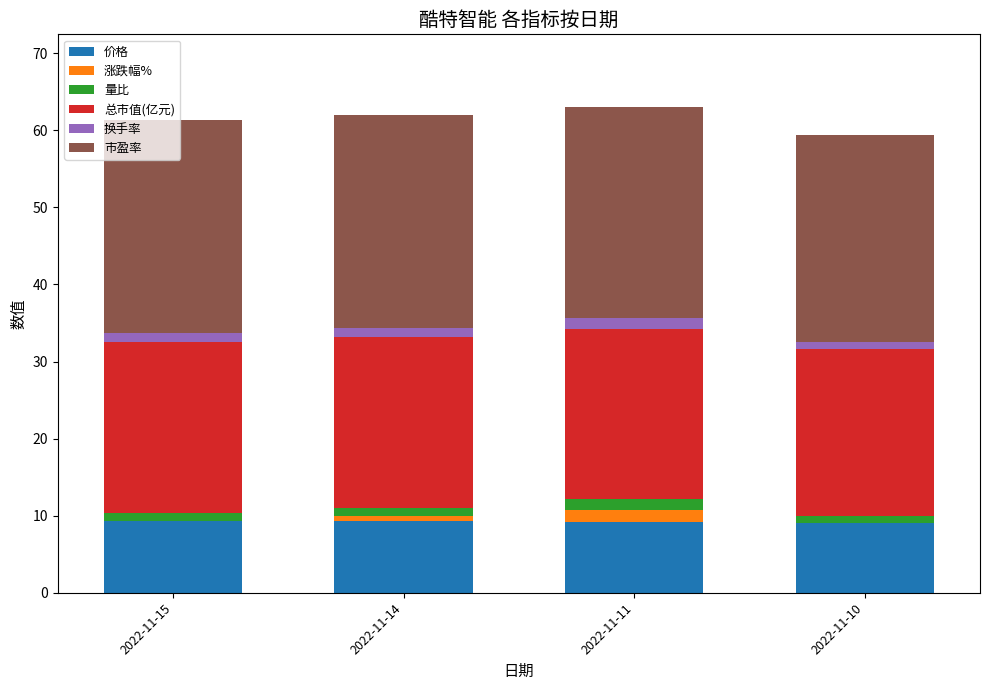

What is the highest value of the 价格 series?

9.3